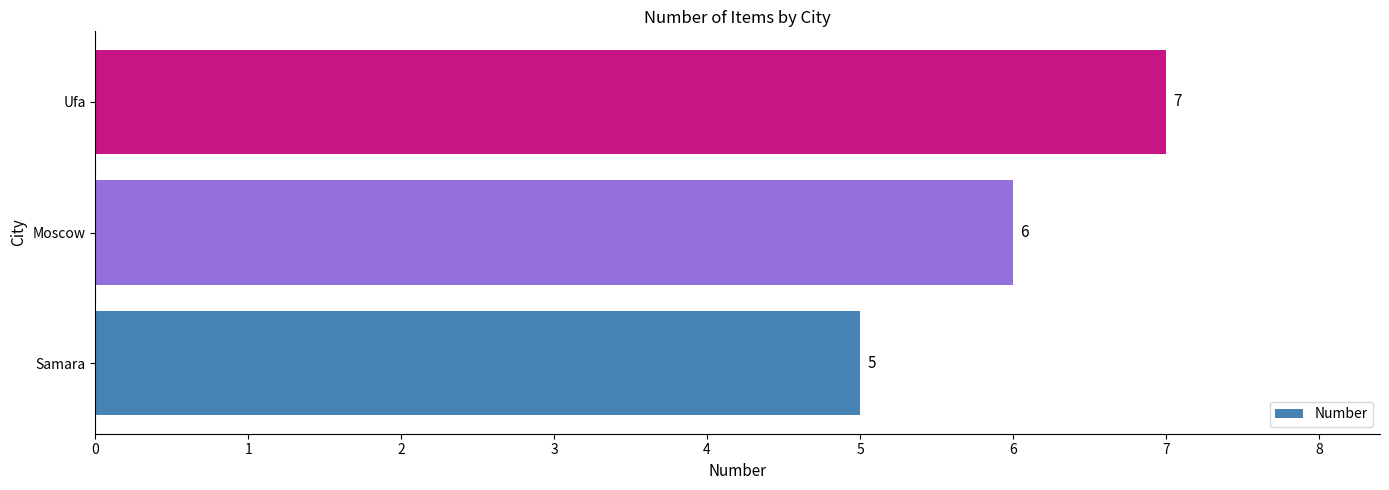

Approximately how many times larger is the value at Ufa compared to Samara?

1.4